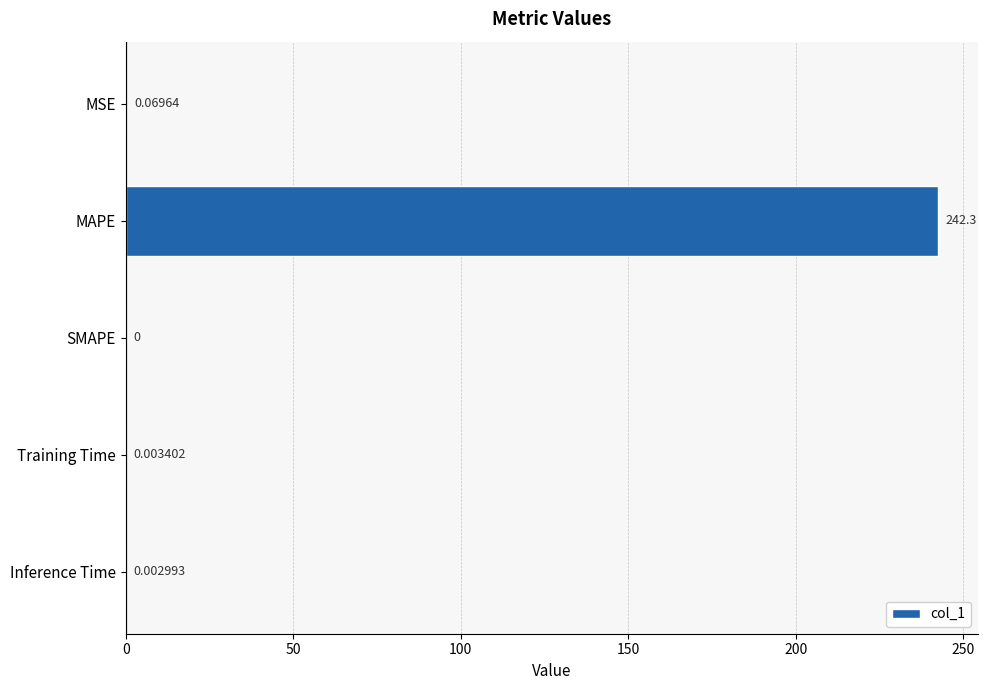

Count the number of values greater than 0.

4